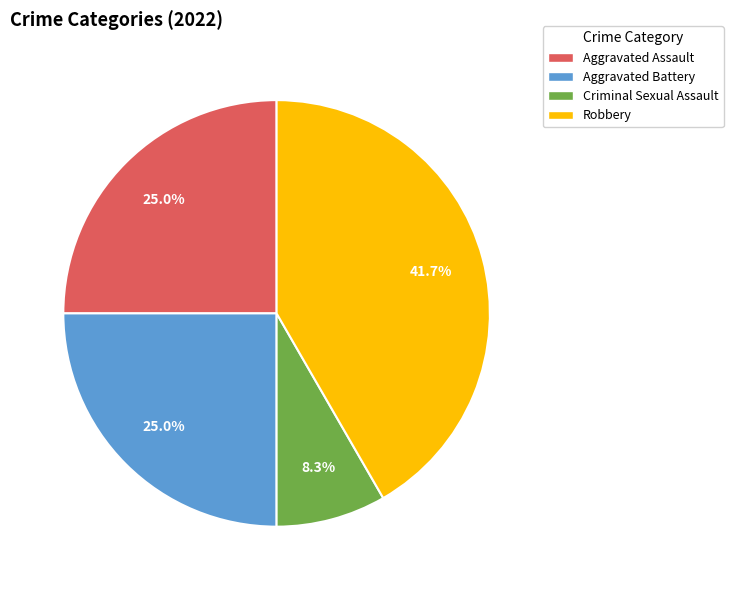

How many segments does this pie chart have?

4